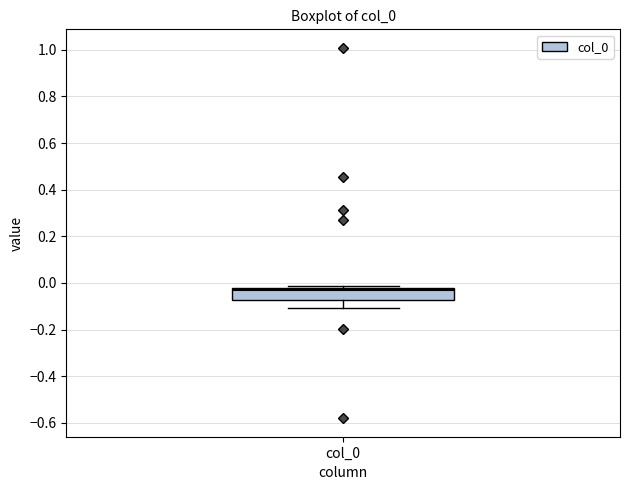

Transcribe this box plot: give where the median line is, the range the box spans, and where the two whiskers end, as read against the y-axis. The values are not printed on the chart, so give them approximately, as read against the axis.

median -0.04, box -0.08 to -0.02, whiskers -0.10 to -0.02 (just above the box's upper edge)